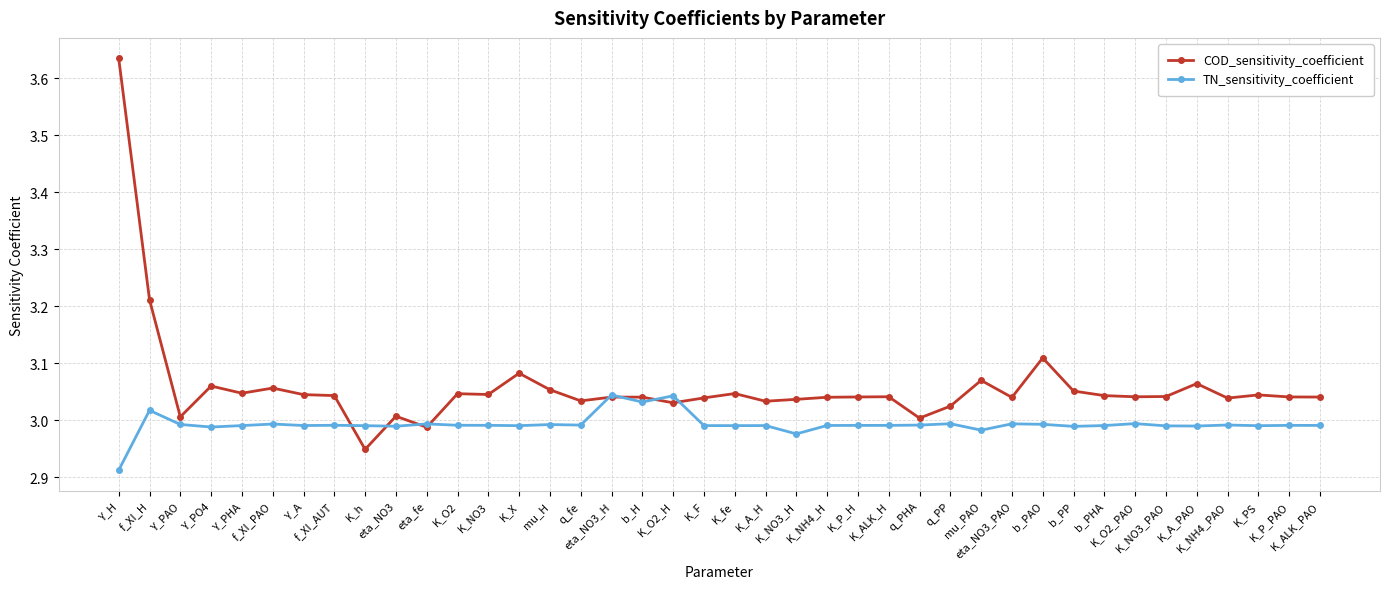

Which series has the widest spread of values?

COD_sensitivity_coefficient